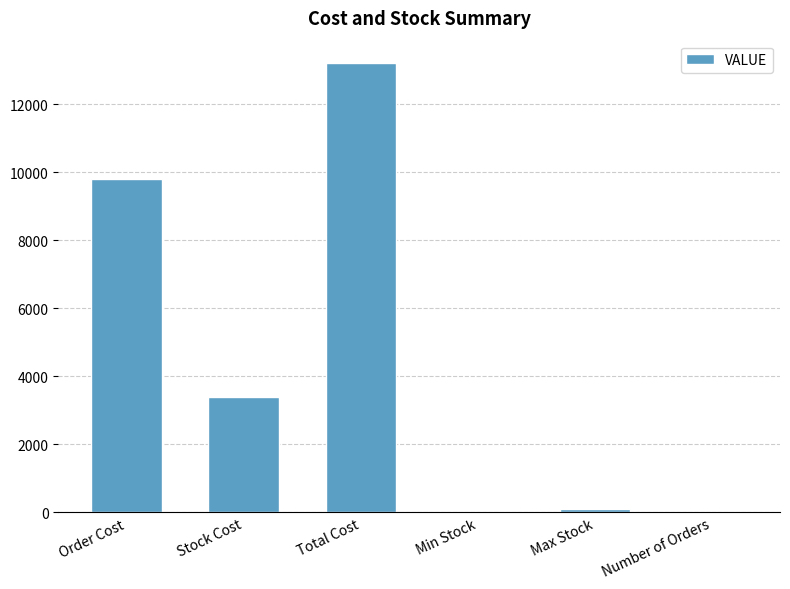

Which label corresponds to the largest value in the chart?

Total Cost